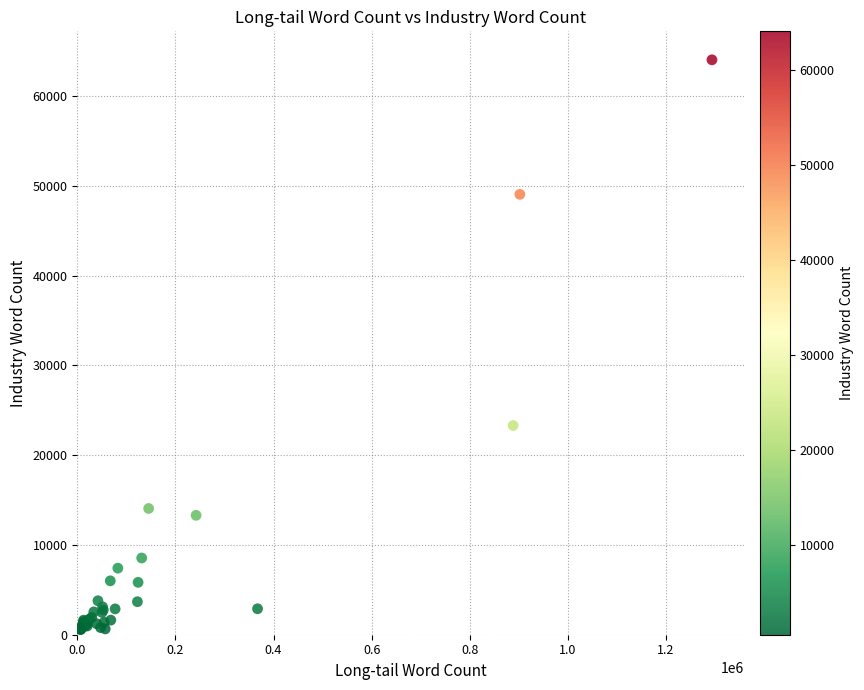

What Y value in the scatter plot is closest to 32300?

23298